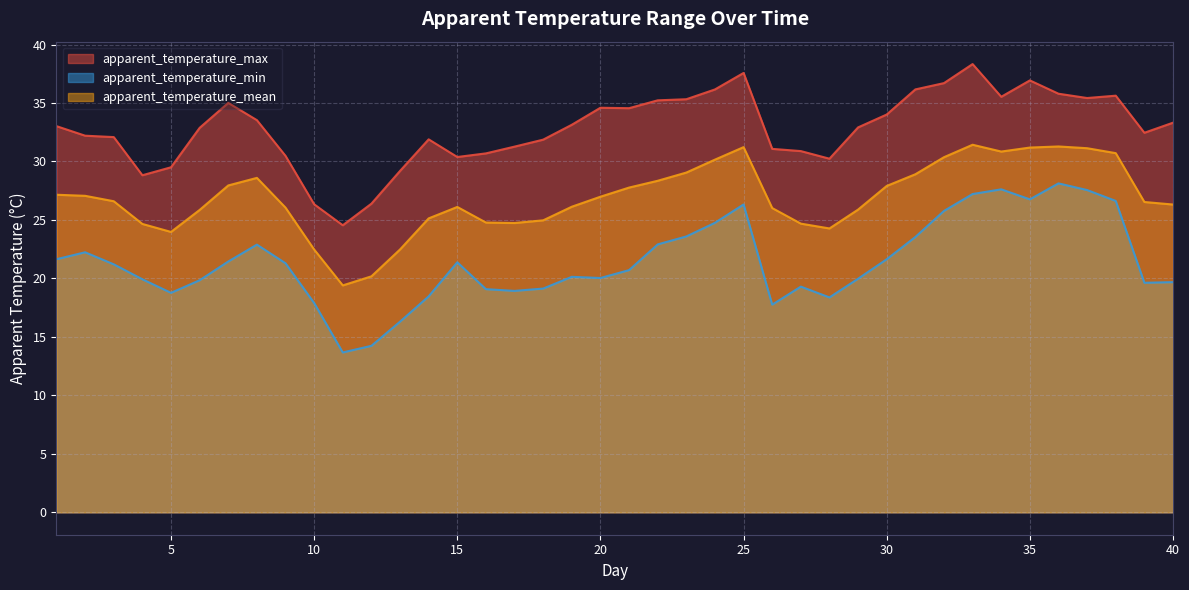

Rank the series by their maximum value, from highest to lowest.

apparent_temperature_max, apparent_temperature_mean, apparent_temperature_min